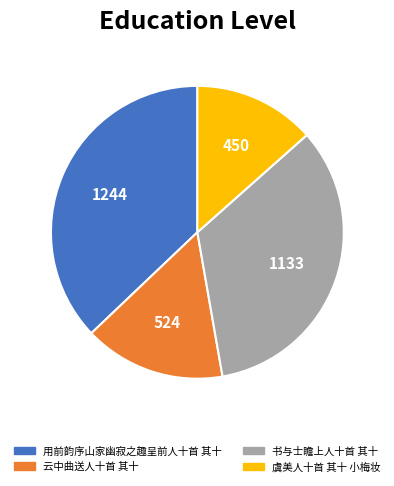

What is the largest slice in the pie chart?

用前韵序山家幽寂之趣呈前人十首 其十